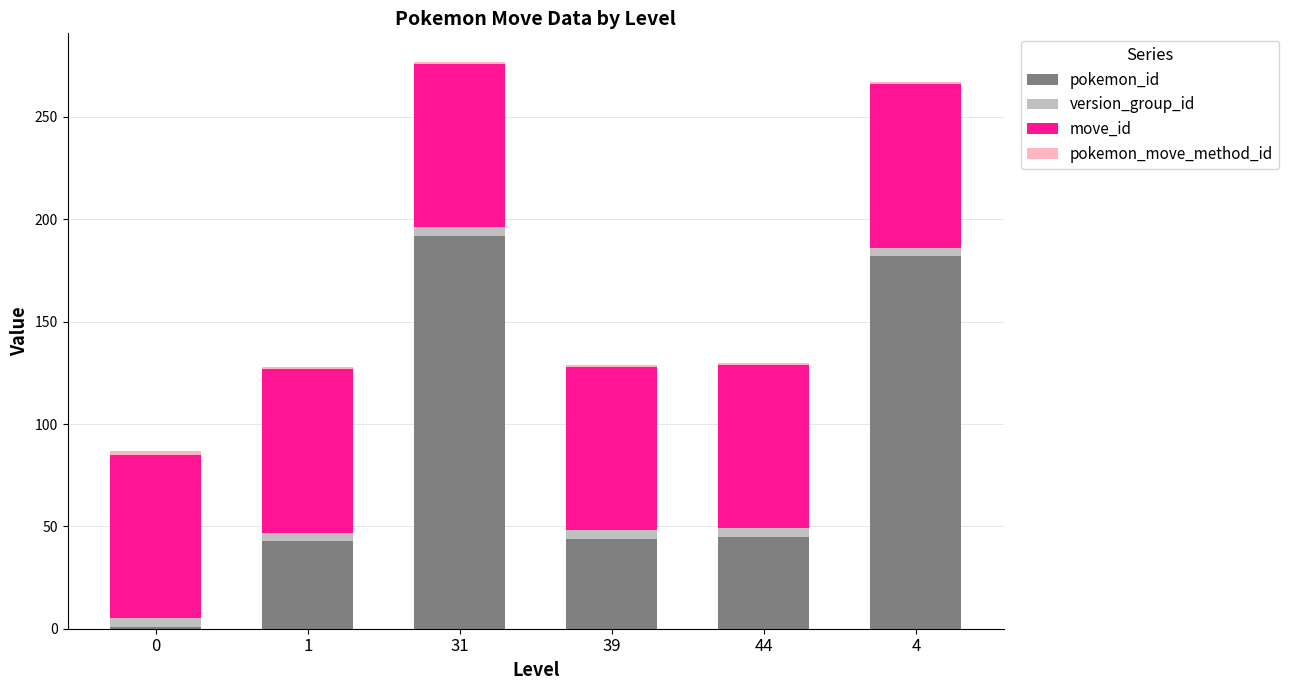

At which label does pokemon_id reach its peak?

31